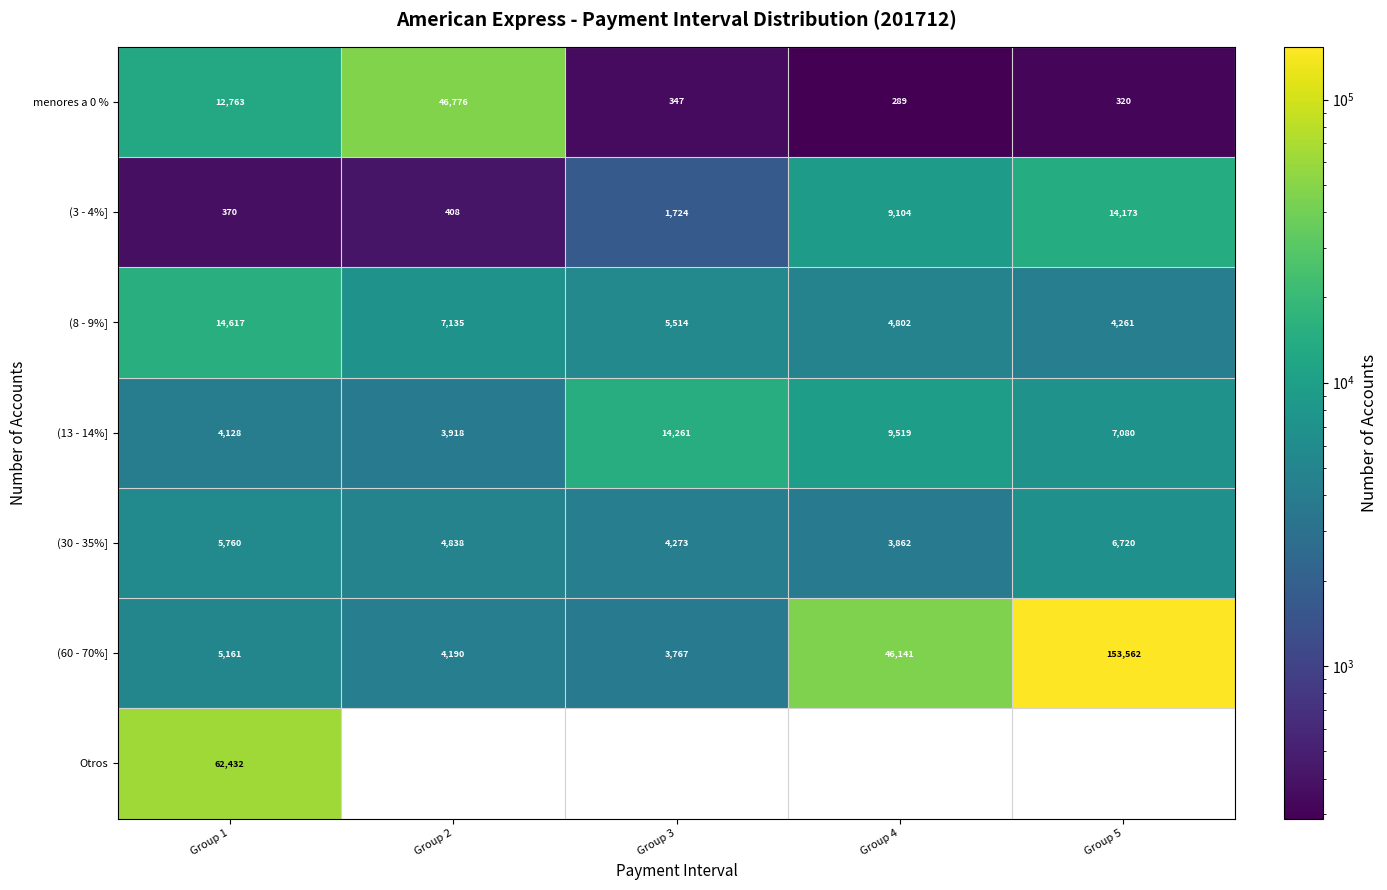

Is the value of (13 - 14%] at Group 2 greater than the value of (3 - 4%] at Group 2?

Yes